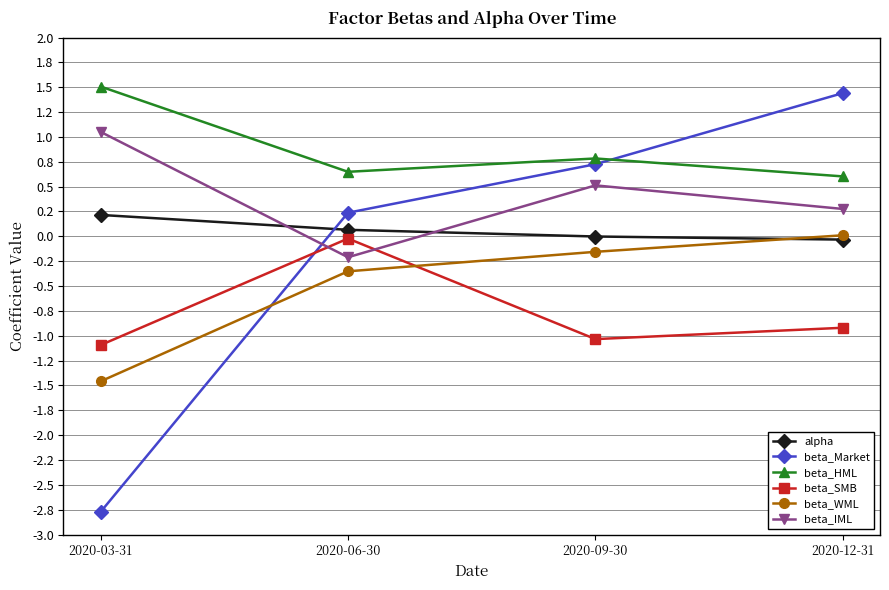

What is the sum of the beta_HML values at 2020-03-31 and 2020-09-30?

2.3